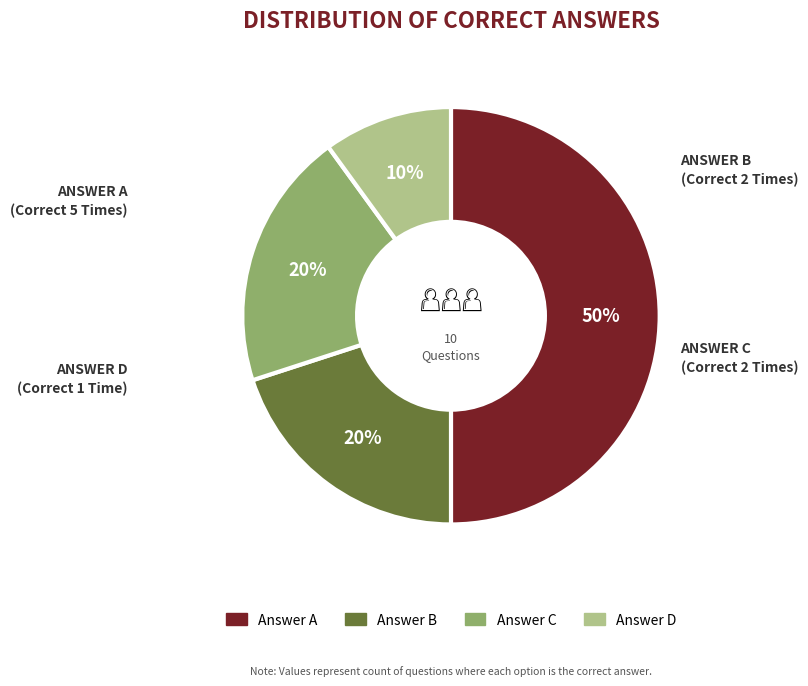

To the nearest percent, what is the difference between the largest and smallest slice percentages?

40%